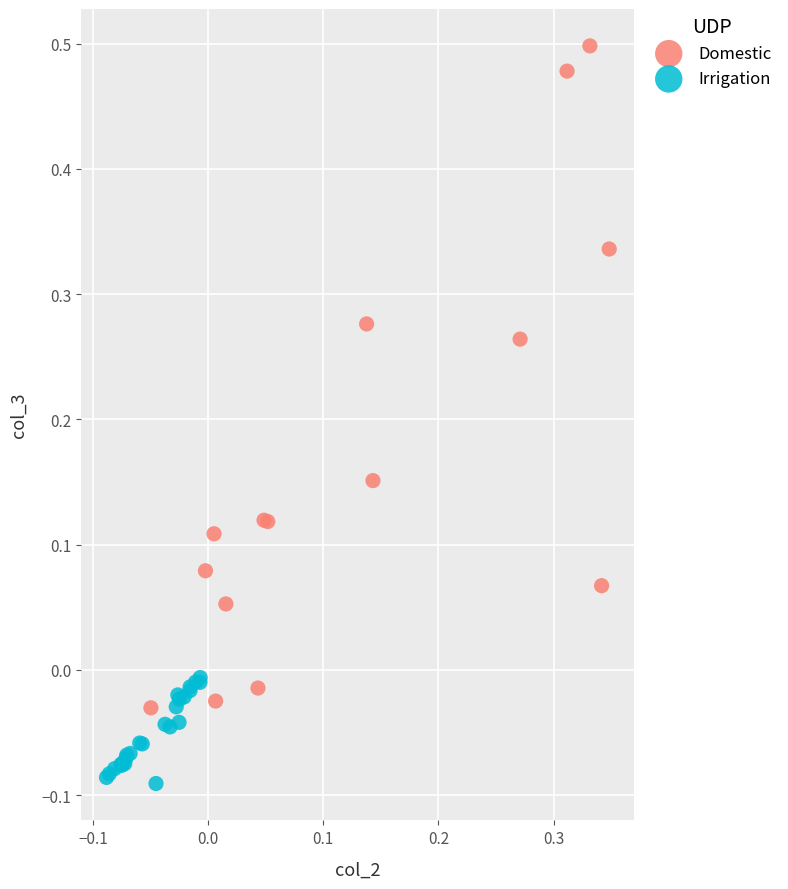

Which series contains the lowest Y value?

Irrigation